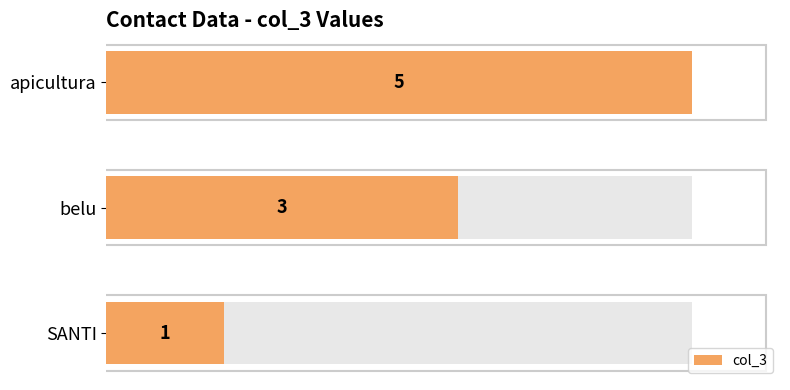

What is the value of the 2nd bar from the left?

3